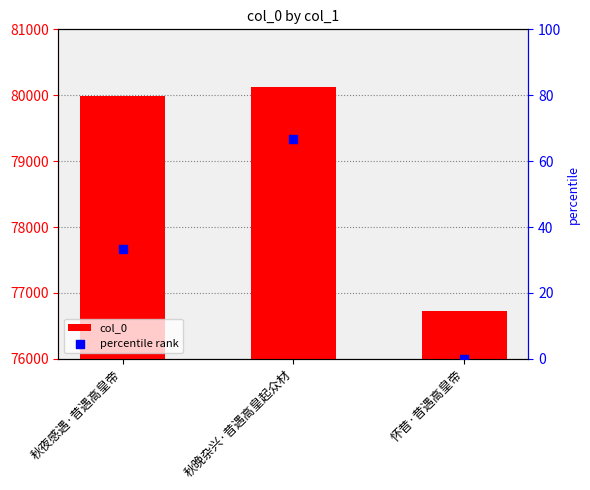

What is the total value across all series at 秋晚杂兴·昔遇高皇起众材?

80192.7